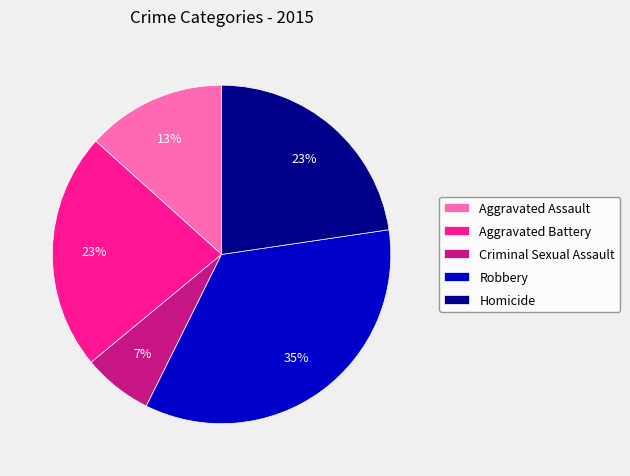

What percentage is the Criminal Sexual Assault slice, to the nearest percent?

7%